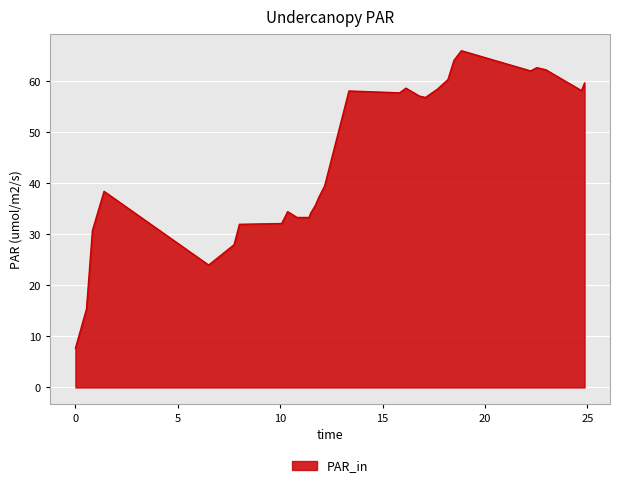

What is the minimum value shown in the chart?

7.7